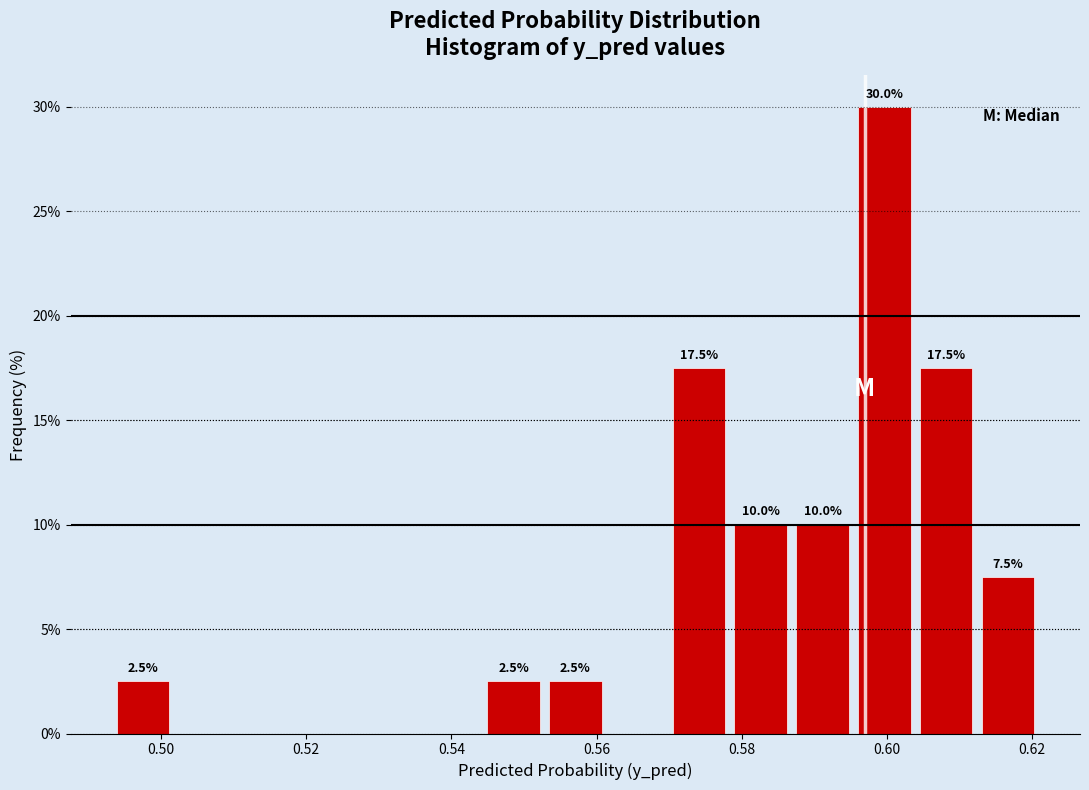

Which range on the x-axis has the tallest bar?

0.596 to 0.604